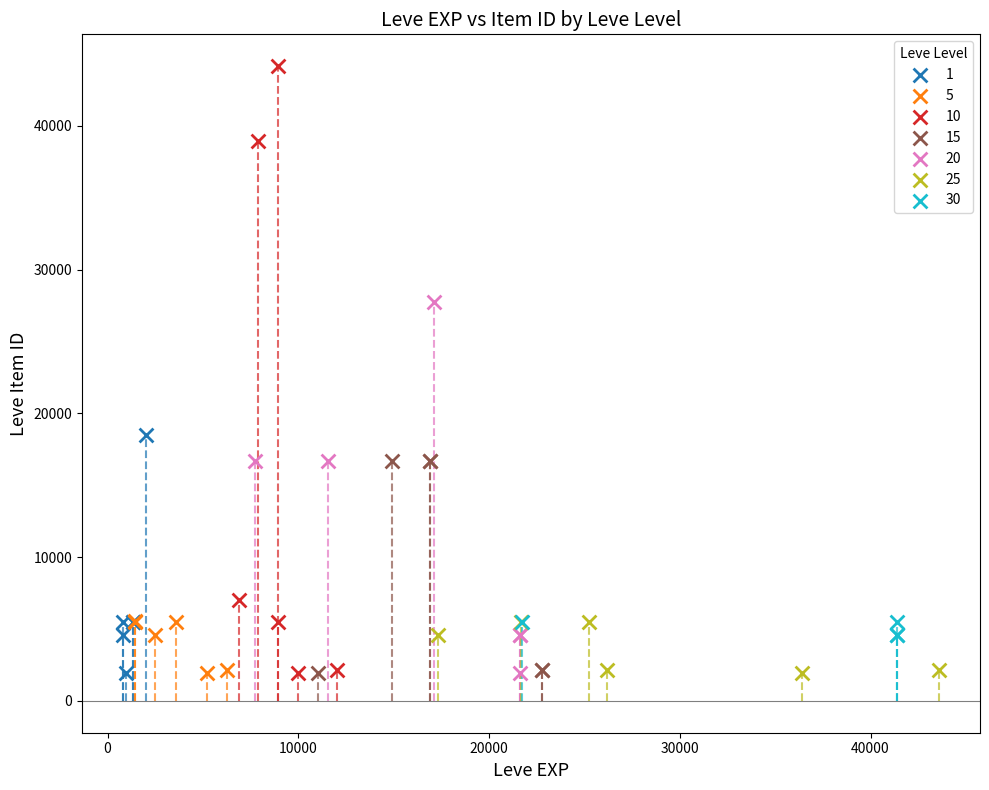

Which series reaches the maximum Y coordinate?

10